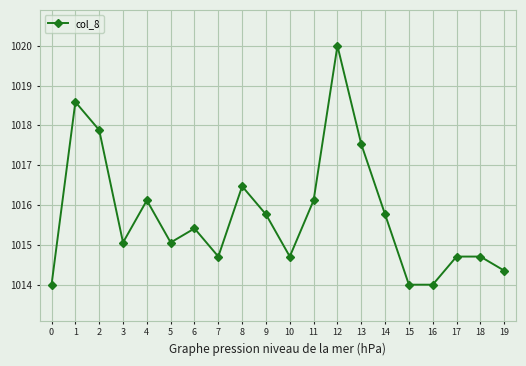

Where is the data nearest to the value 1017?

8